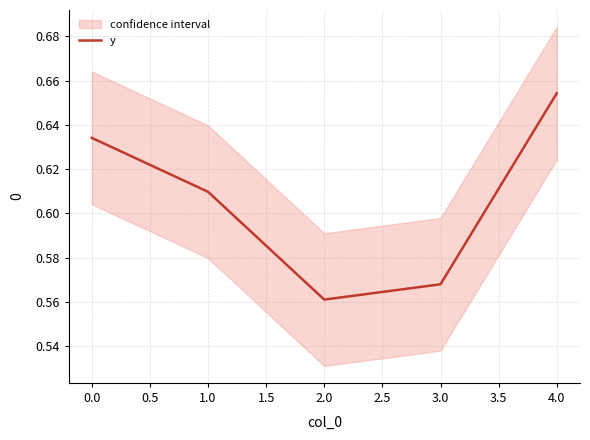

Is it true that y equals 0.3 at 3.0?

False